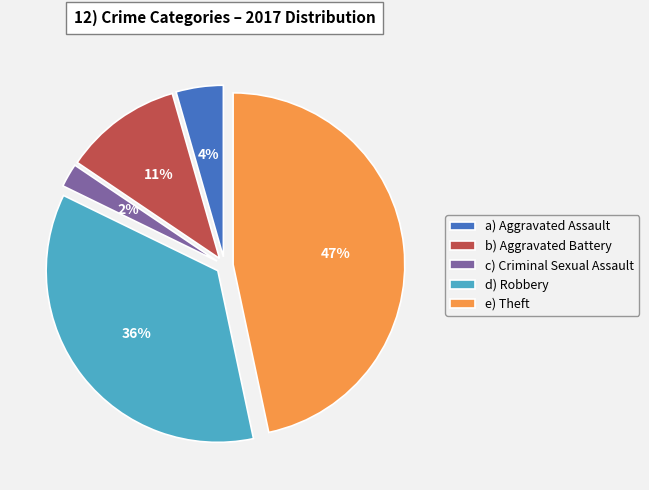

What is the smallest slice in the pie chart?

c) Criminal Sexual Assault